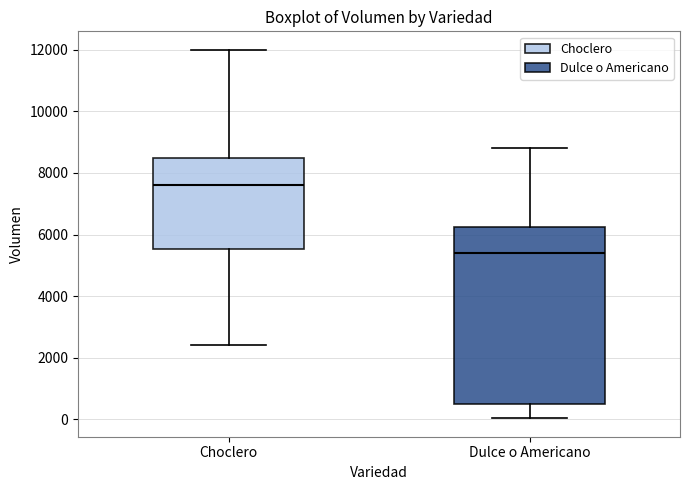

Comparing the boxes themselves (not the whiskers), which one is the tallest?

Dulce o Americano